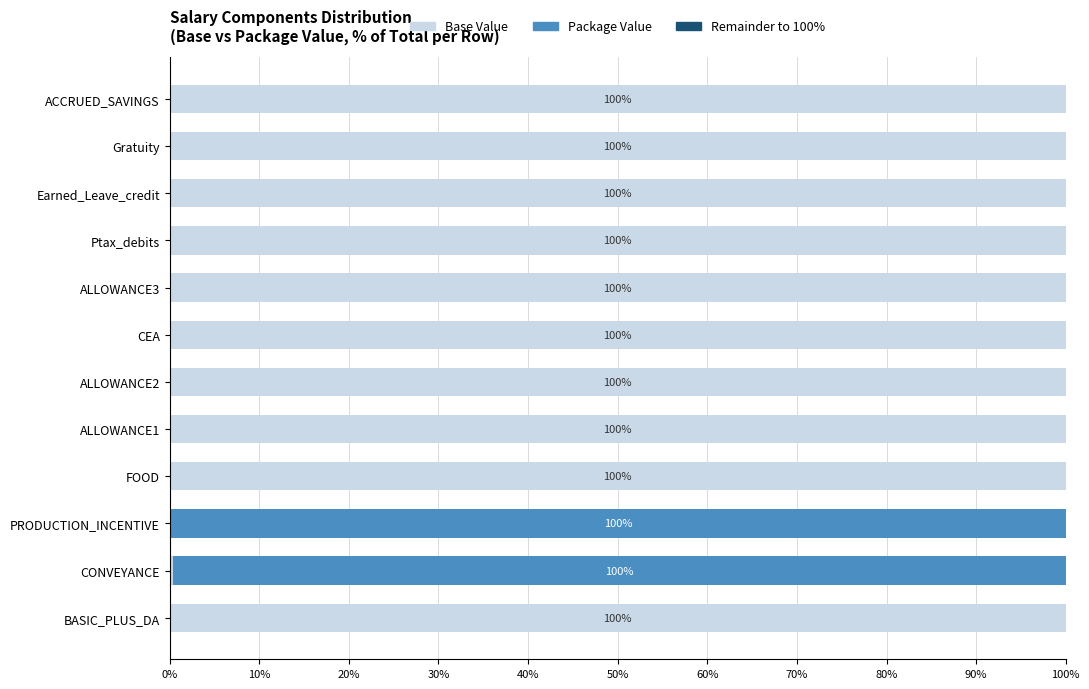

What is the total value across all series at Earned_Leave_credit?

100.0